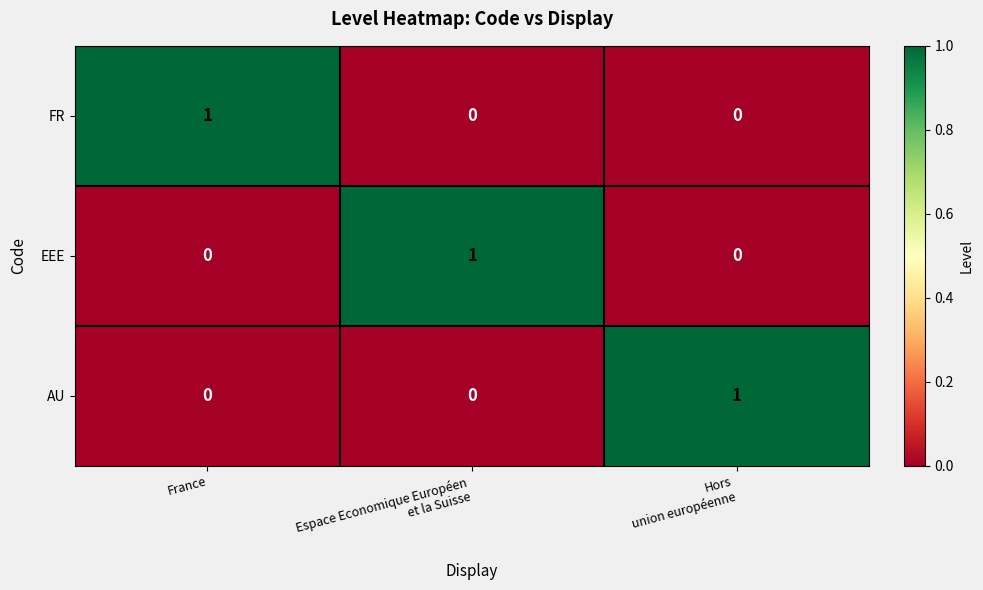

The FR series shows 0 at France. True or false?

False